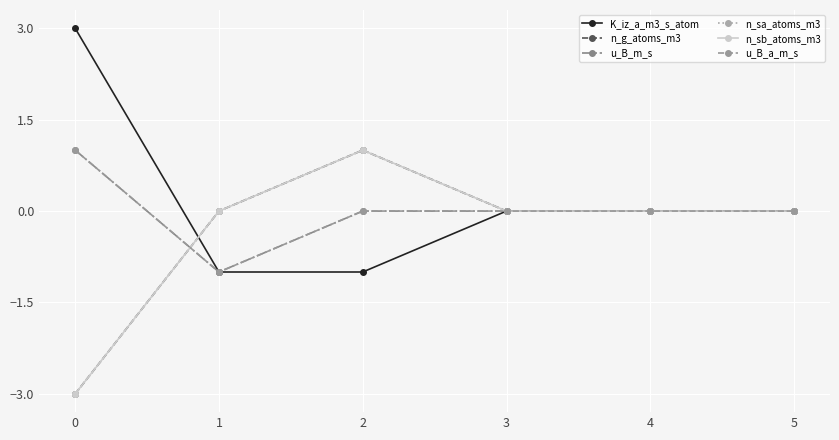

Does the chart have visible grid lines?

Yes